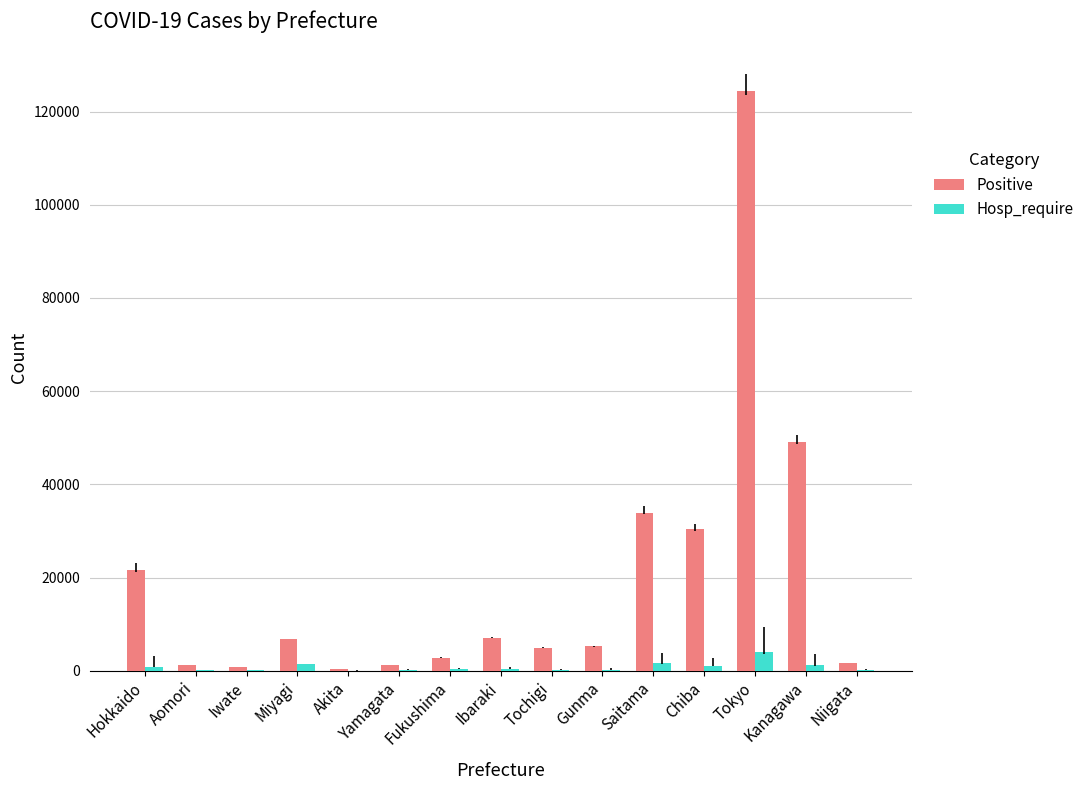

What is the maximum value shown in the chart?

124450